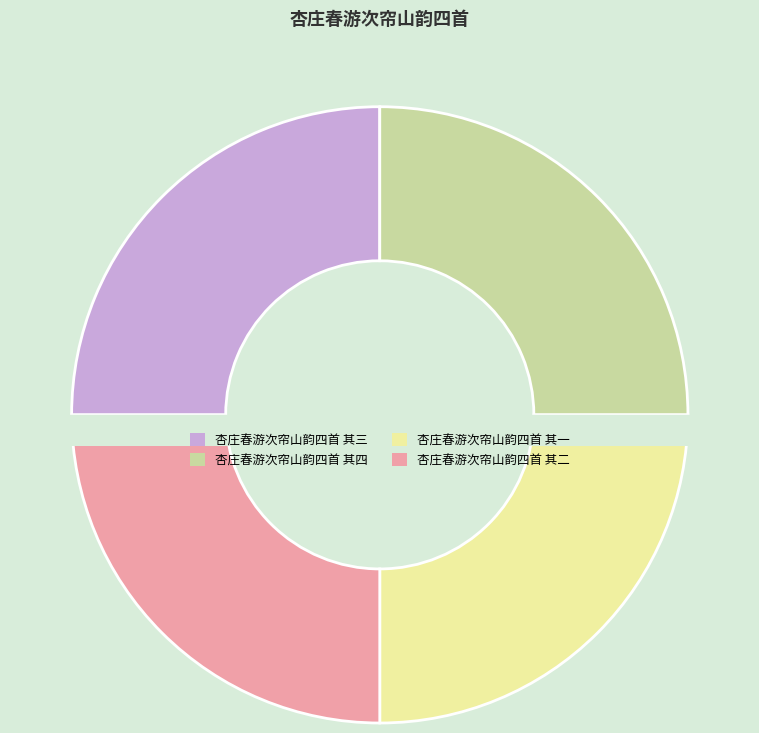

Rank the categories by value from lowest to highest.

杏庄春游次帘山韵四首 其一, 杏庄春游次帘山韵四首 其二, 杏庄春游次帘山韵四首 其三, 杏庄春游次帘山韵四首 其四